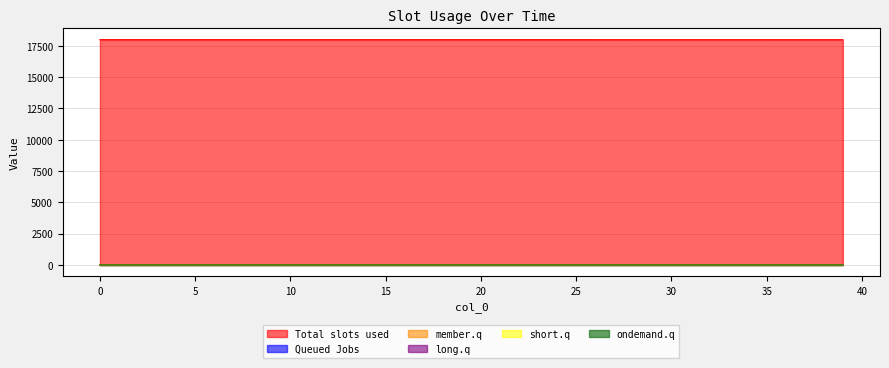

Which series changed the most between 10 and 33?

col_1